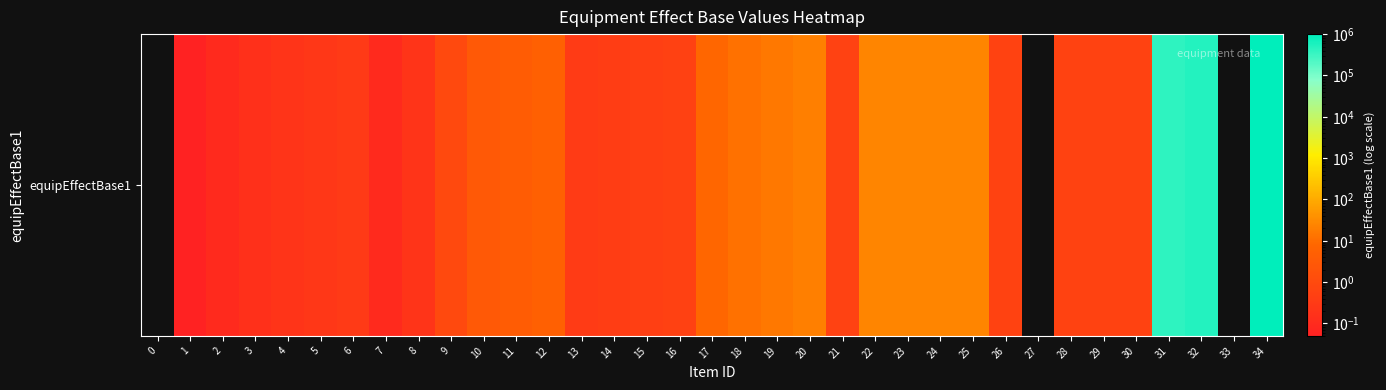

Count the number of categories in the chart.

35